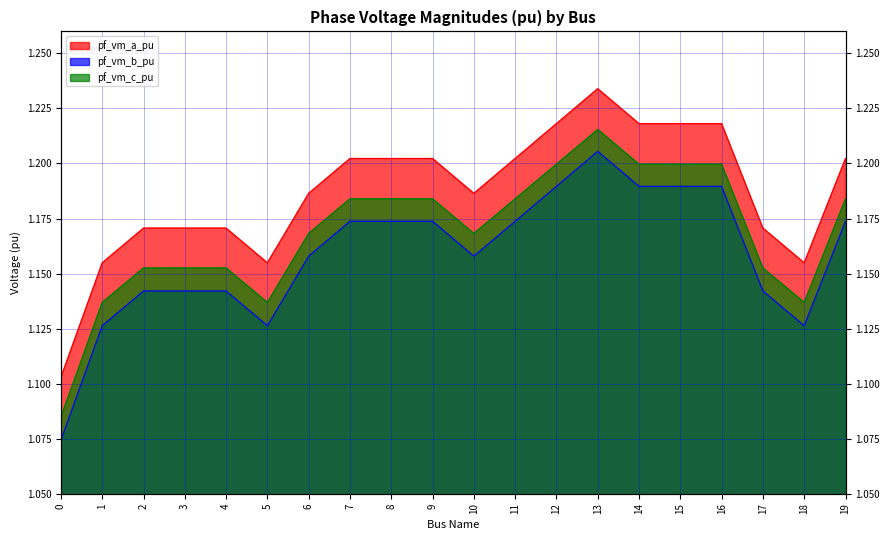

In pf_vm_b_pu, how many points are higher than both neighbors (excluding endpoints)?

4